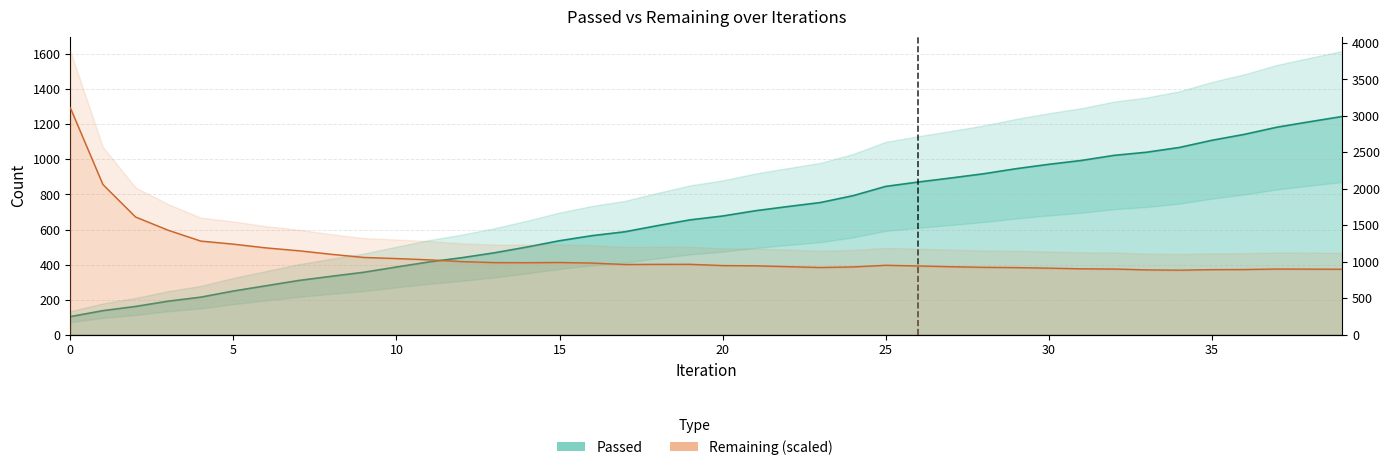

At which label is Passed closest to 674?

20